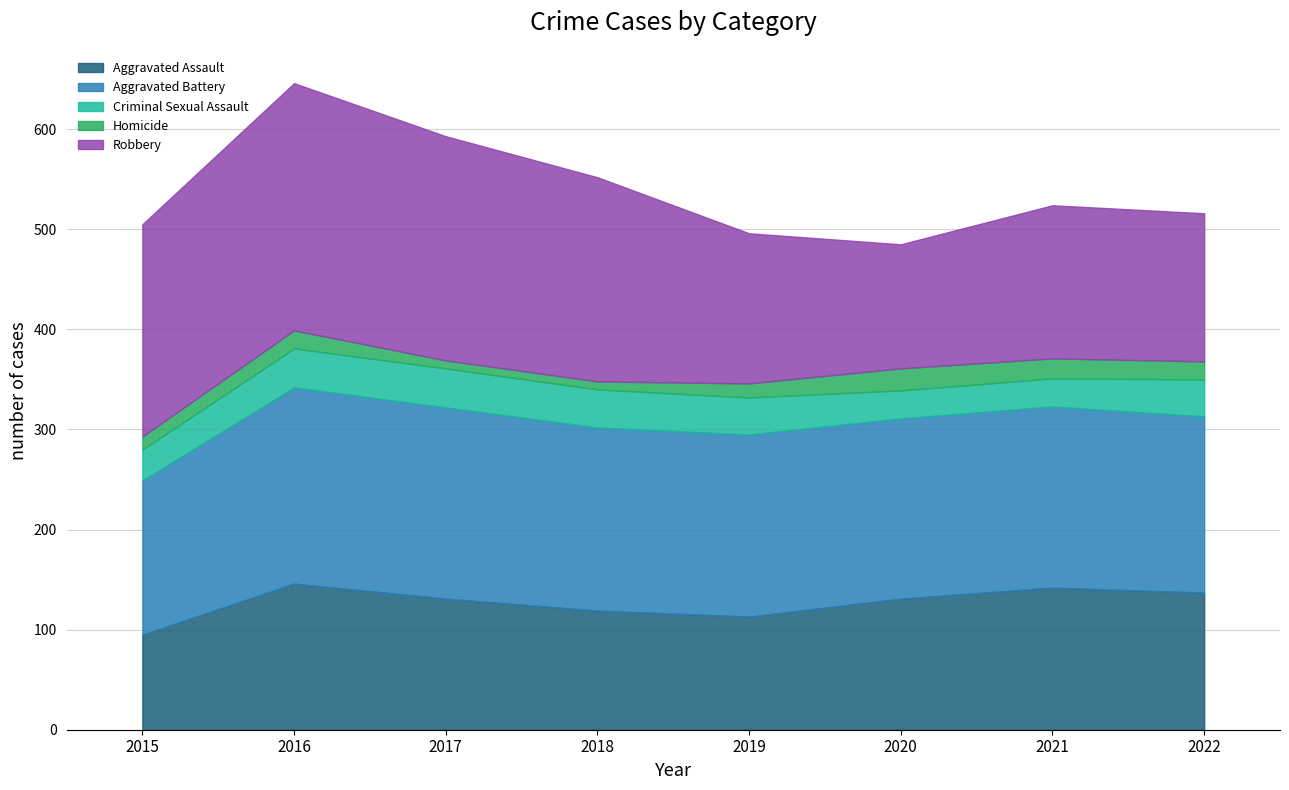

Reading left to right, extract all data points from this chart.

Aggravated Assault: 95	146	131	119	113	131	142	137
Aggravated Battery: 154	196	191	183	182	180	181	176
Criminal Sexual Assault: 31	39	39	38	37	28	28	37
Homicide: 13	18	8	8	14	22	20	18
Robbery: 212	247	224	204	150	124	153	148